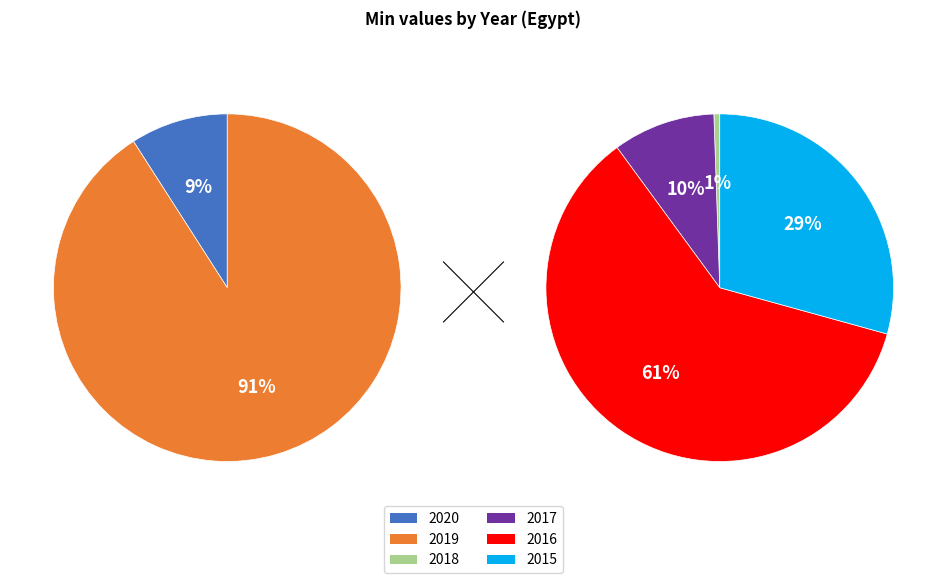

Combined, what portion of the pie is 2020 and 2017?

9.5%